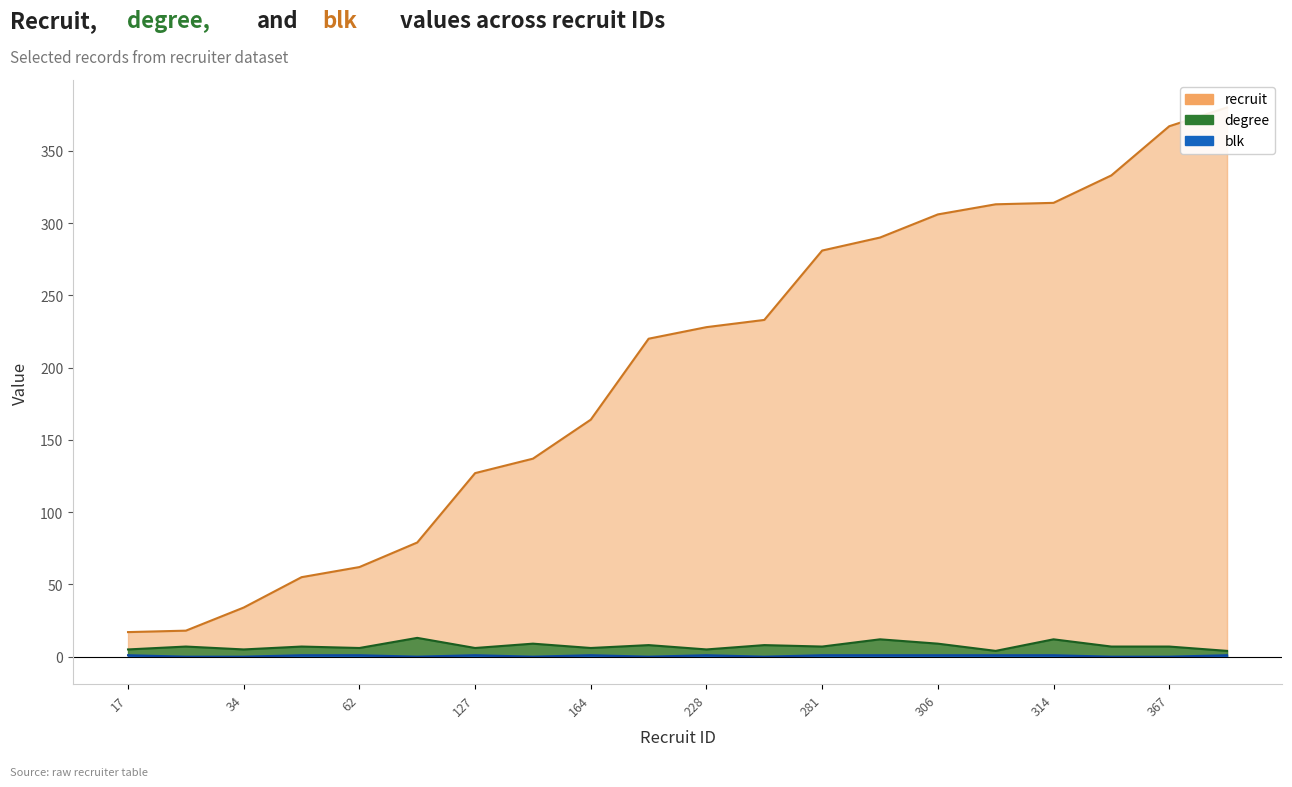

What is the value of the recruit point at the 5th from the left?

62